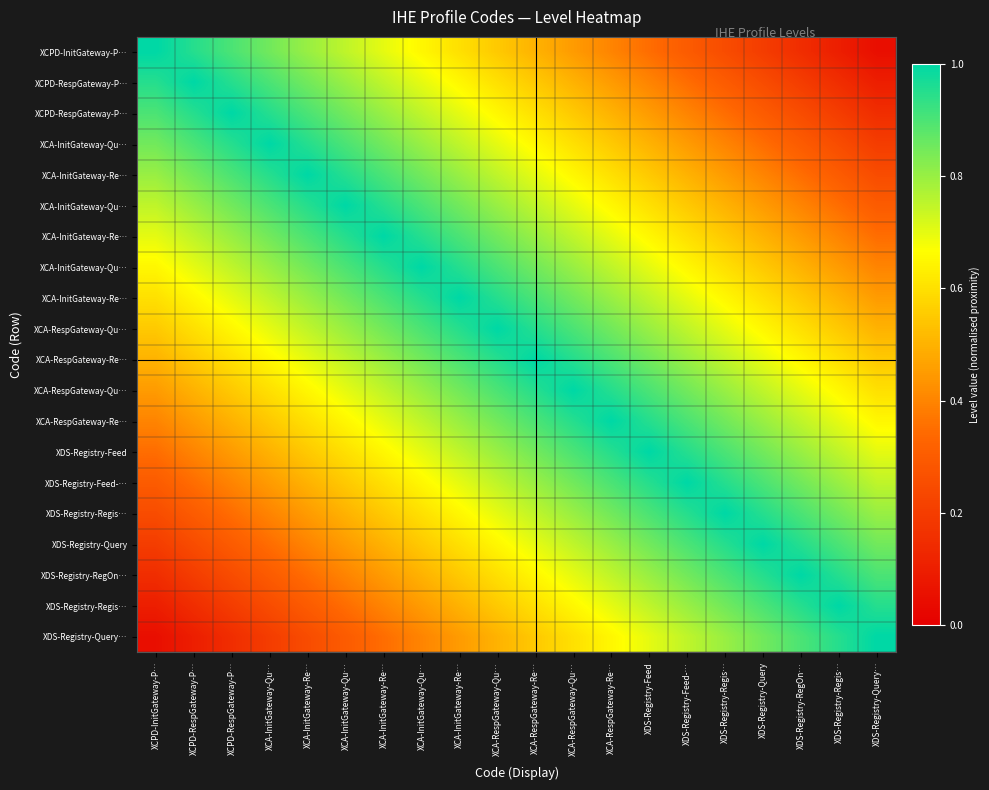

What is the total value across all series at XCPD-RespGateway-P…?

11.4